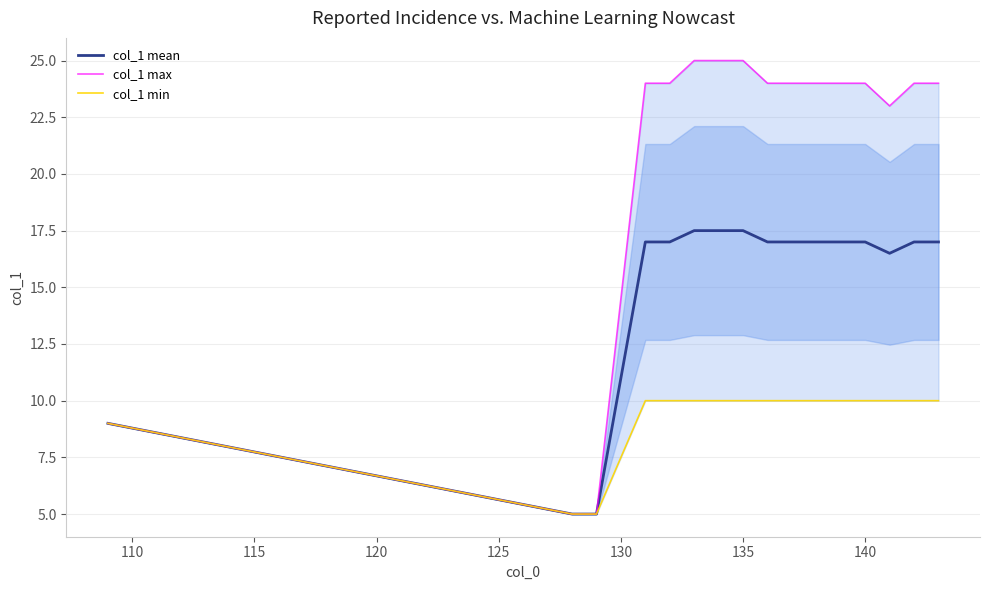

What is the lowest value of the col_1 mean series?

5.0